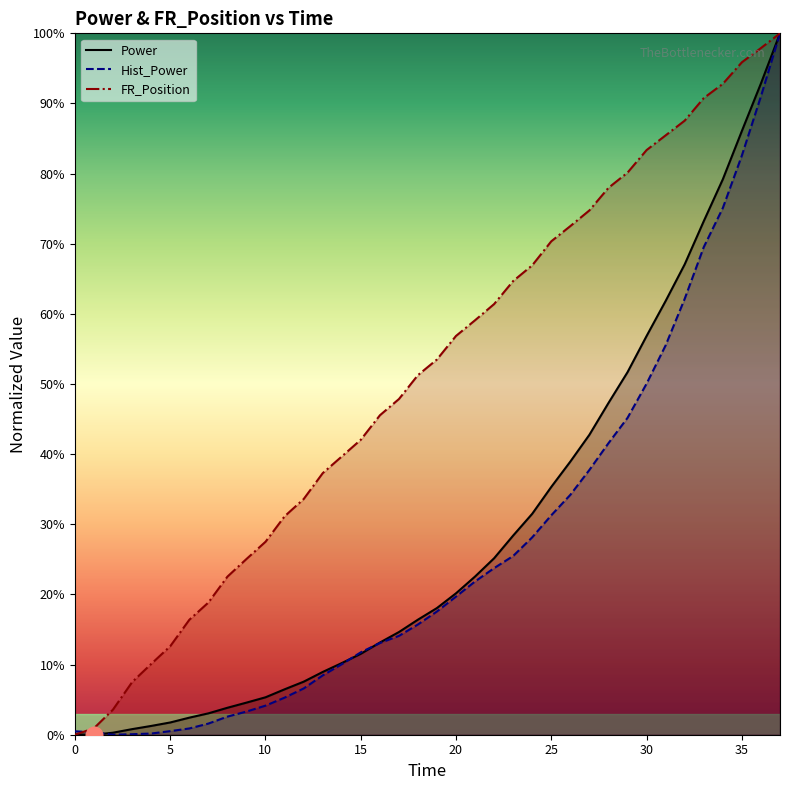

Rank the categories by Power value from lowest to highest.

1, 0, 2, 3.01, 4.01, 5.01, 6.01, 7.01, 8.01, 9.01, 10.01, 11.01, 12.01, 13.01, 14.01, 15.01, 16.01, 17.01, 18, 19, 20, 21, 22, 23, 24, 25, 26, 27, 28, 29, 30, 31, 32, 33, 34, 35, 36, 37